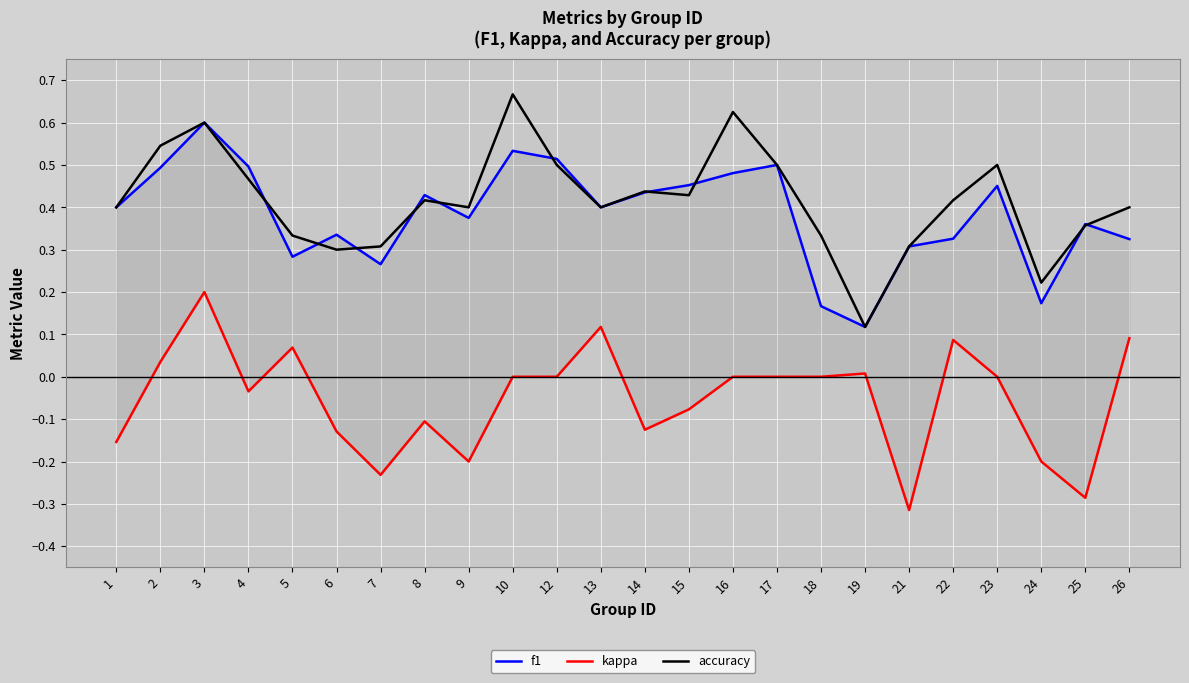

What is the minimum value for kappa?

-0.3